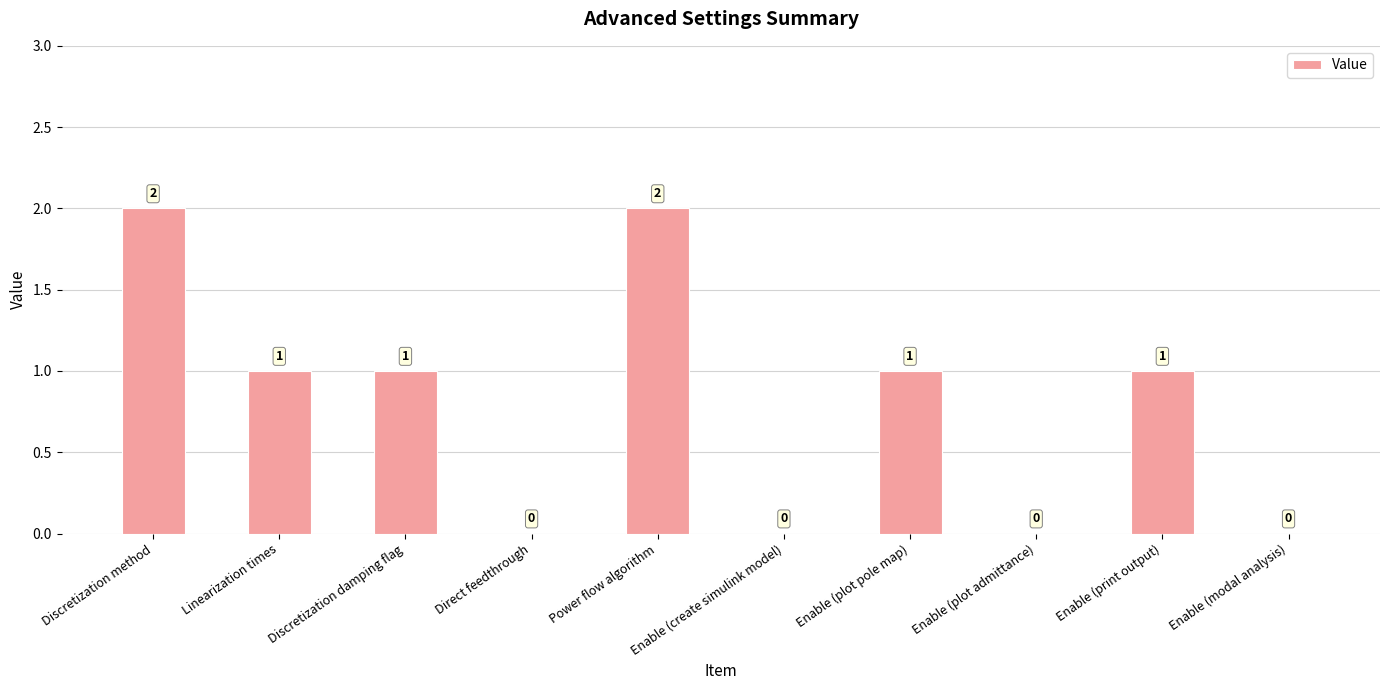

Are the bars horizontal?

No